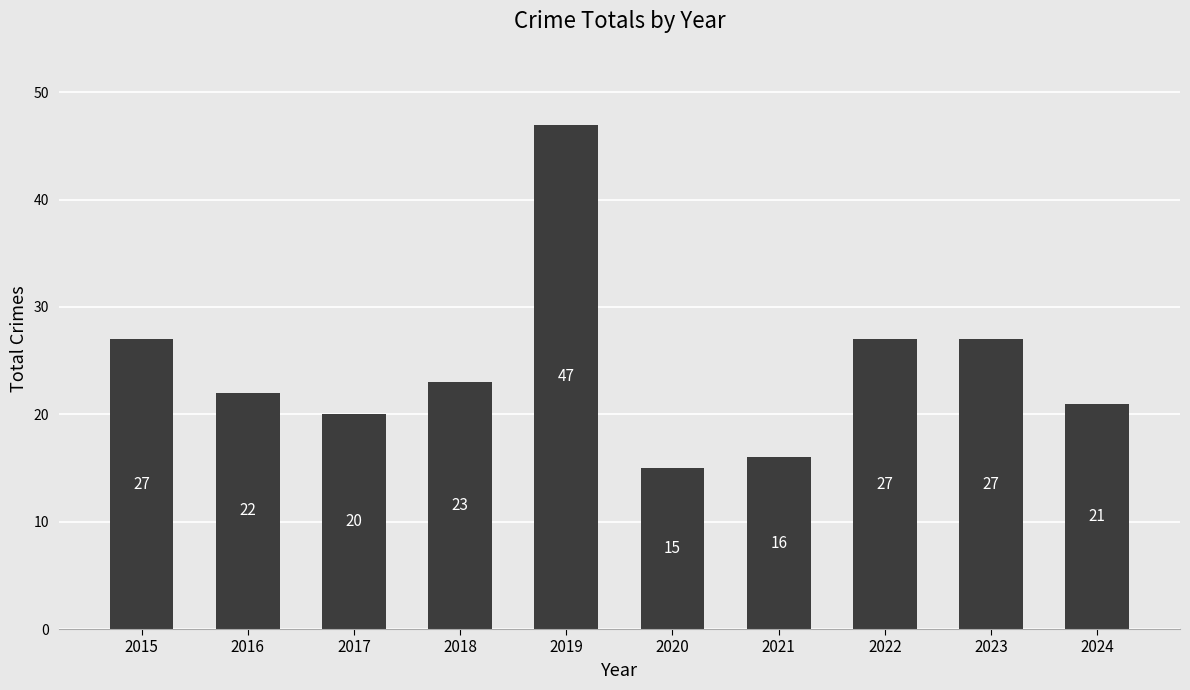

True or false: the data shows 27 at 2015.

True